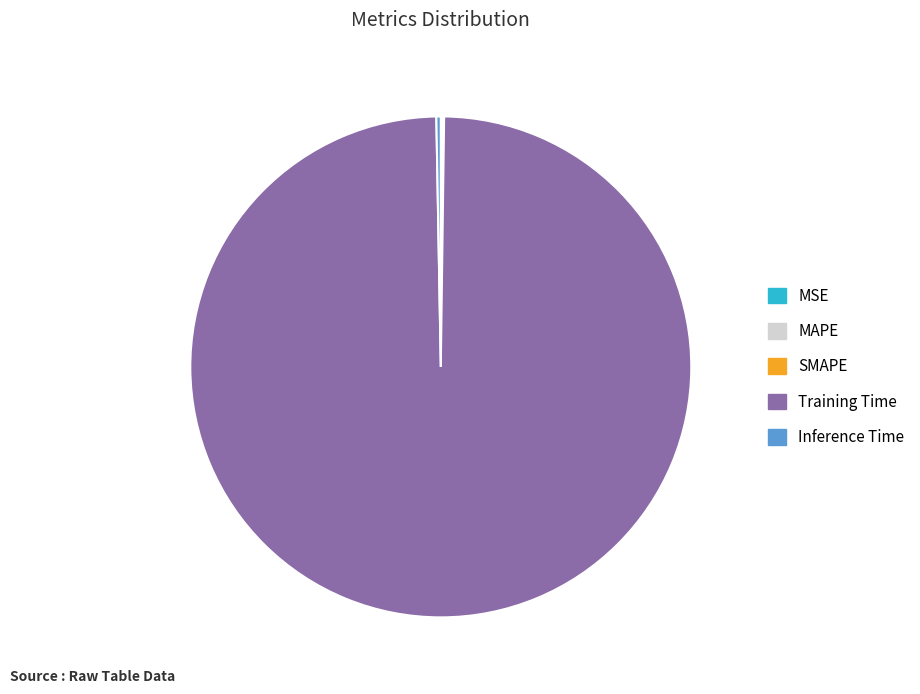

Which category has the biggest portion of the pie?

Training Time